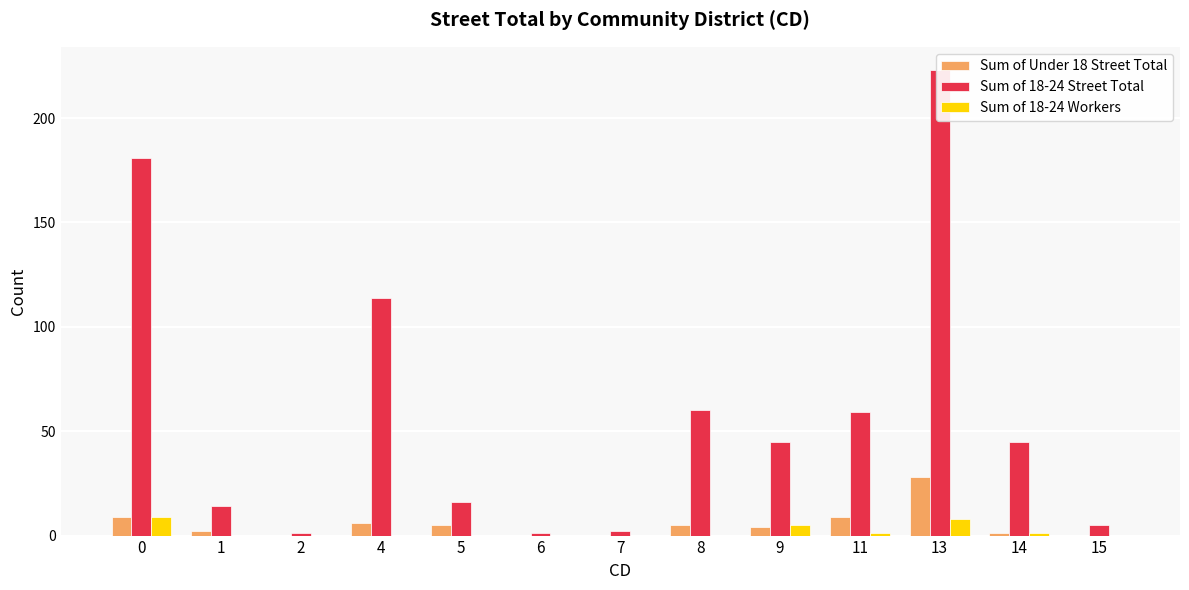

Which series has the largest total across all categories?

Sum of 18-24 Street Total